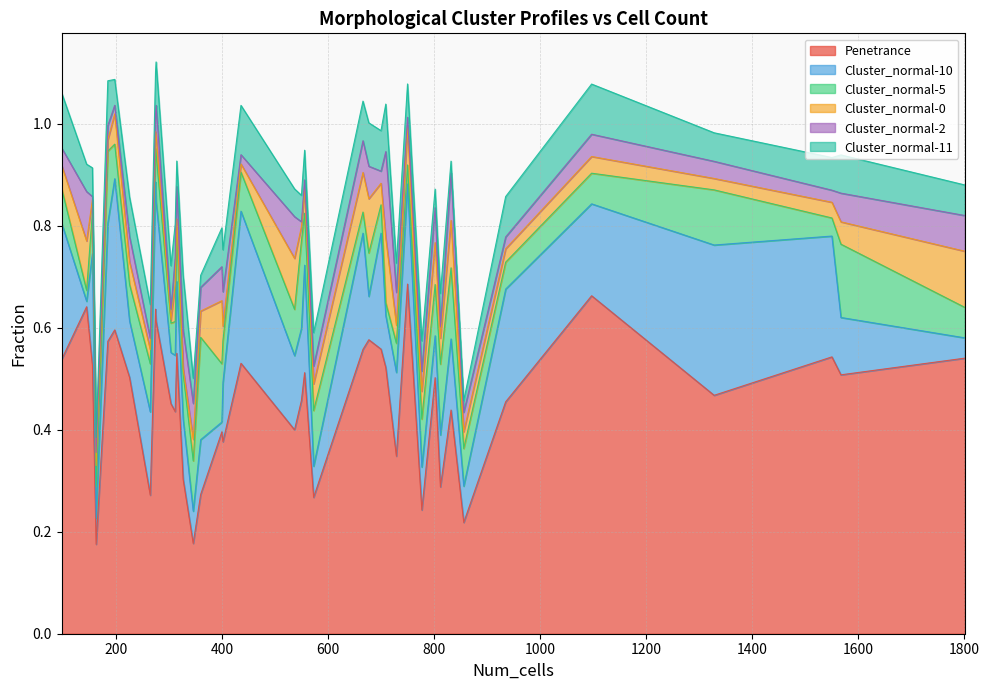

True or false: Cluster_normal-11 has a value of 0.0 at 346.

False